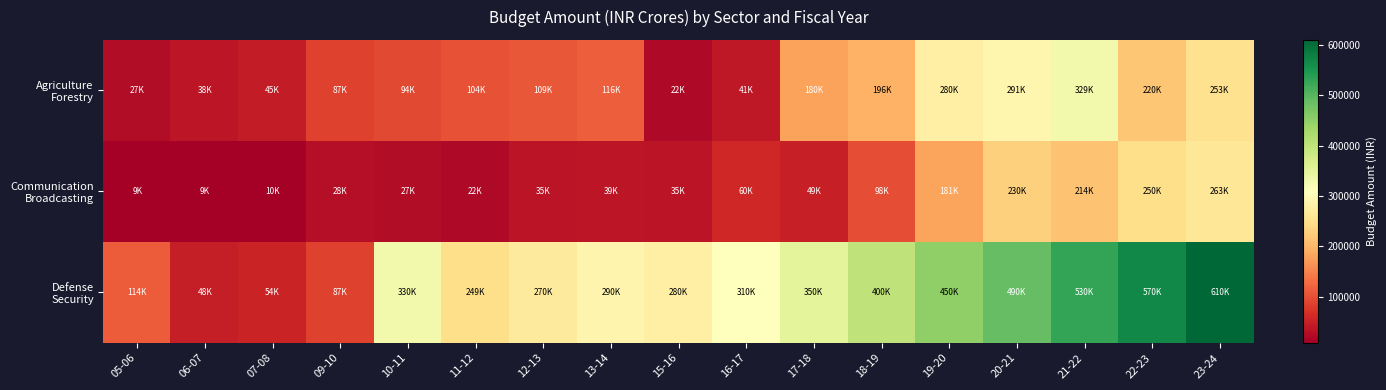

How many distinct data groups are displayed?

3